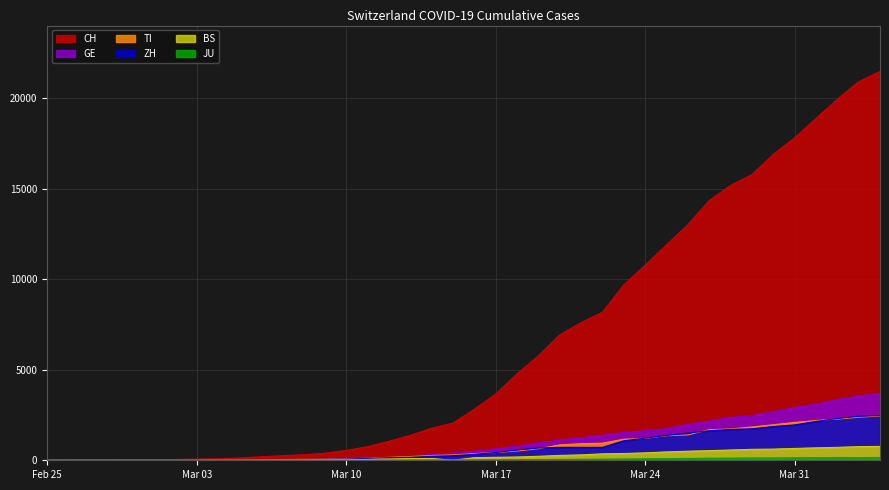

Is the value of ZH at 2020-03-29 greater than the value of JU at 2020-03-06?

Yes